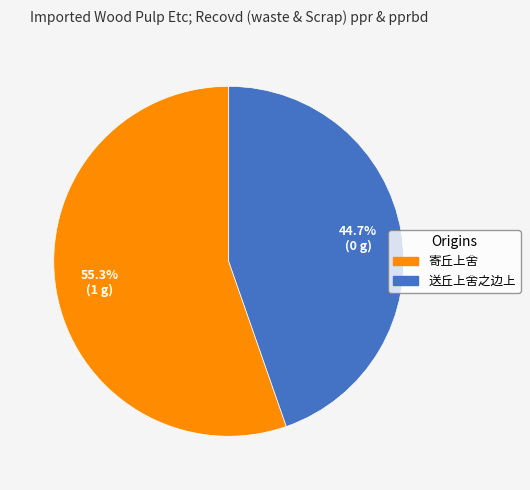

Does 寄丘上舍 account for over 50% of the chart?

Yes